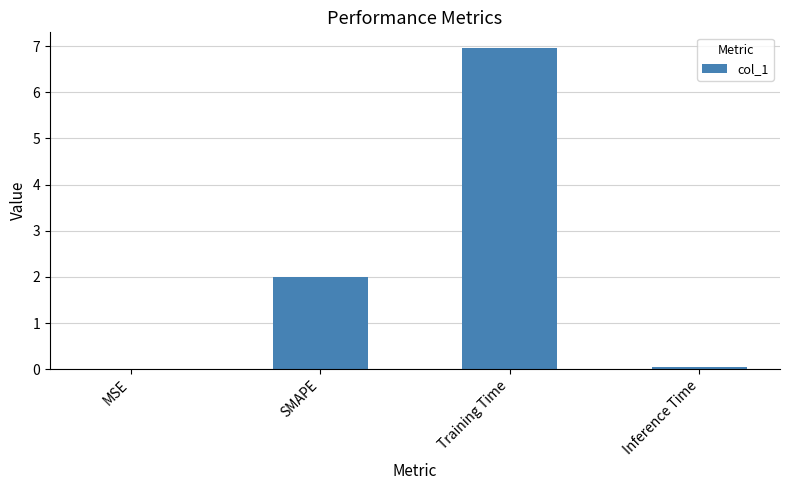

What is the greatest value displayed?

6.9